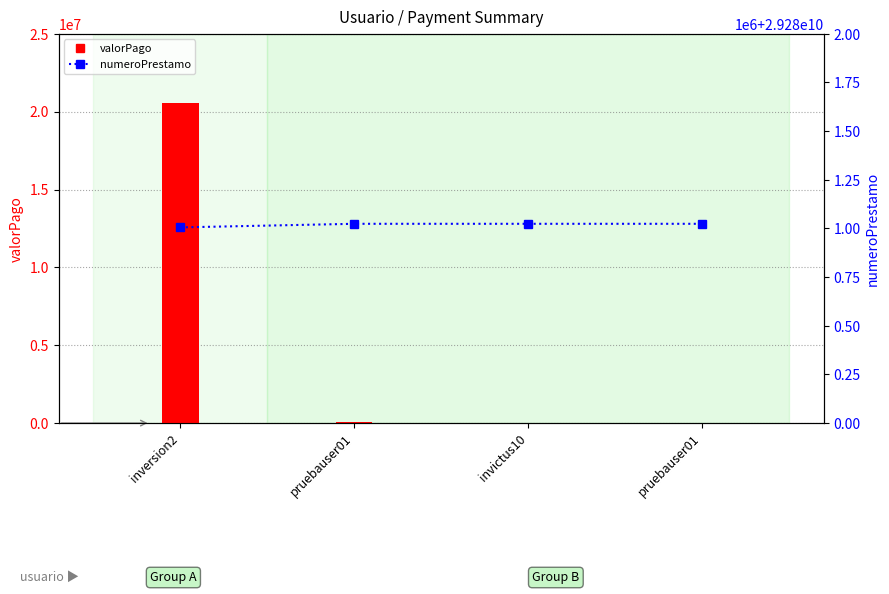

List the labels in order of numeroPrestamo value, smallest first.

inversion2, invictus10, pruebauser01, pruebauser01